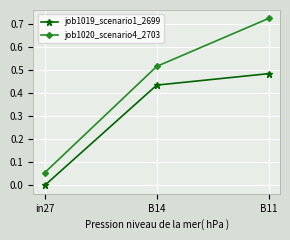

What is the average value of the job1019_scenario1_2699 series?

0.3